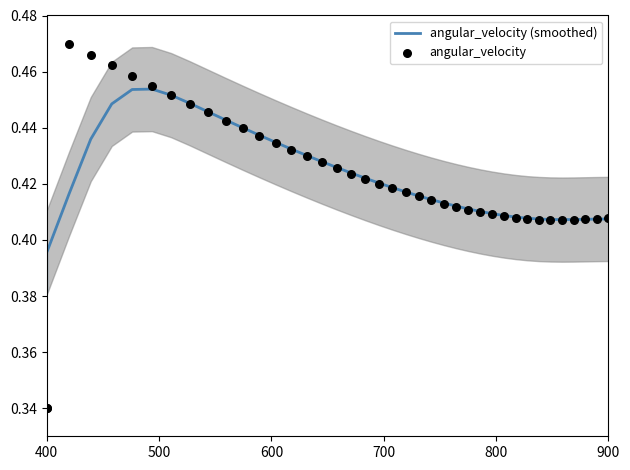

Which series reaches the minimum Y coordinate?

angular_velocity